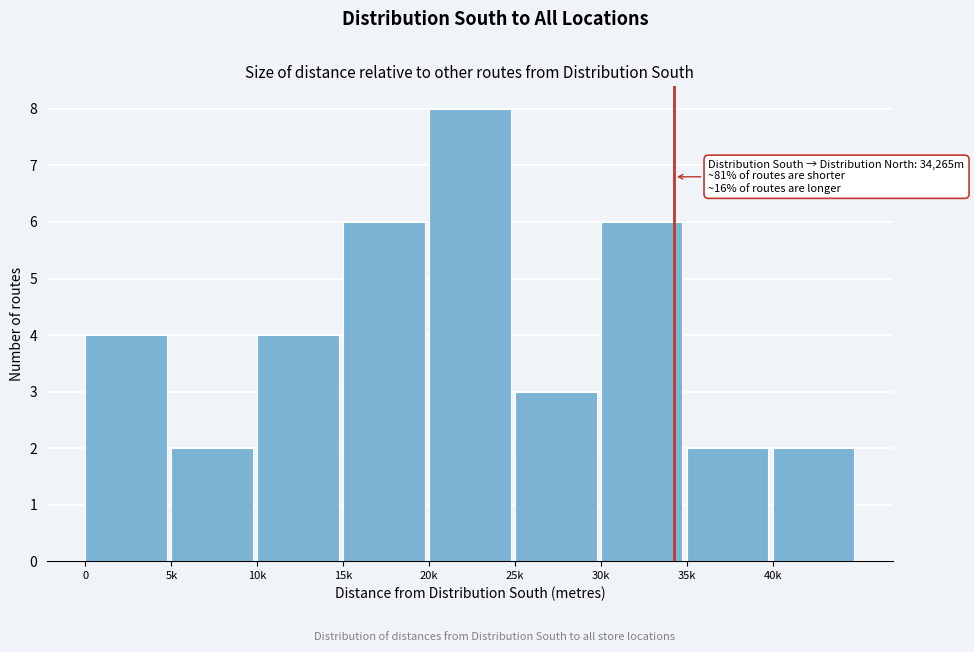

Reading left to right, transcribe all the data shown in this chart.

0=4	5k=2	10k=4	15k=6	20k=8	25k=3	30k=6	35k=2	40k=2